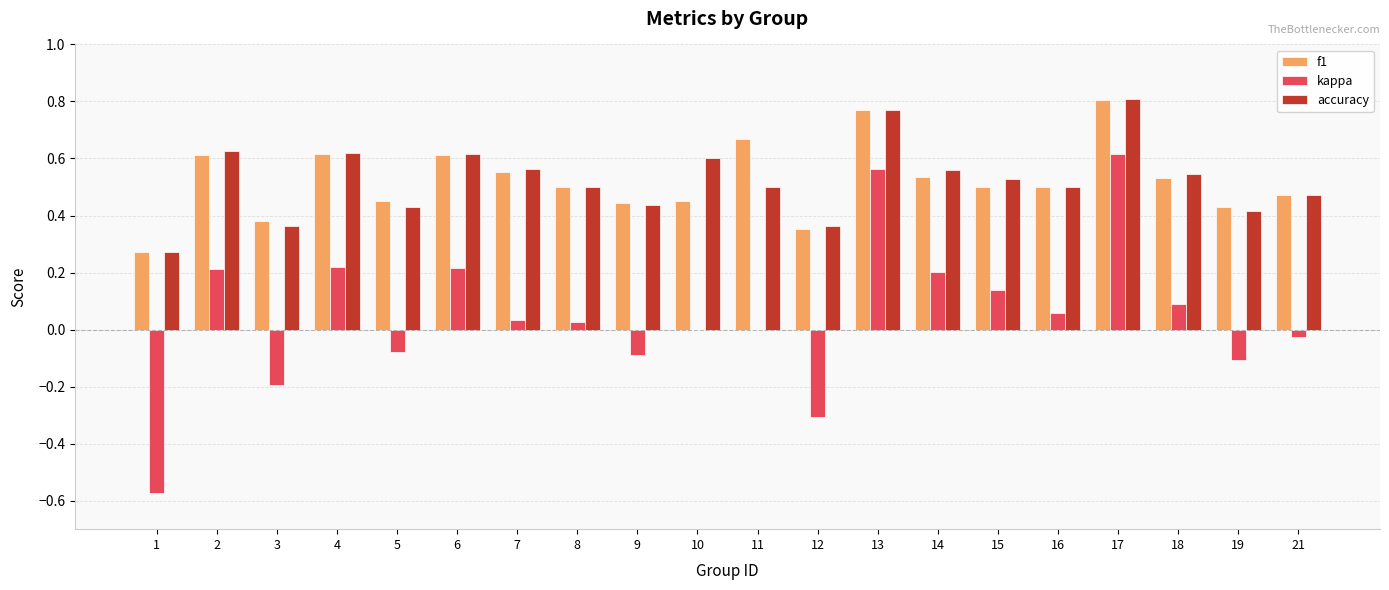

True or false: kappa has a value of -0.5 at 12.

False